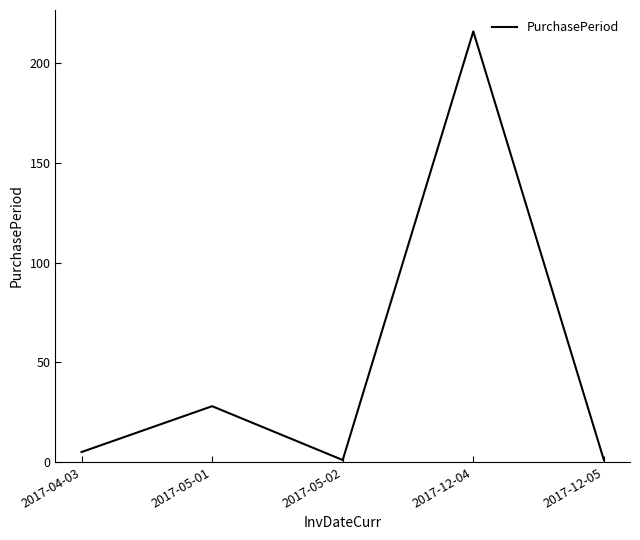

Which label corresponds to the largest value in the chart?

2017-12-04